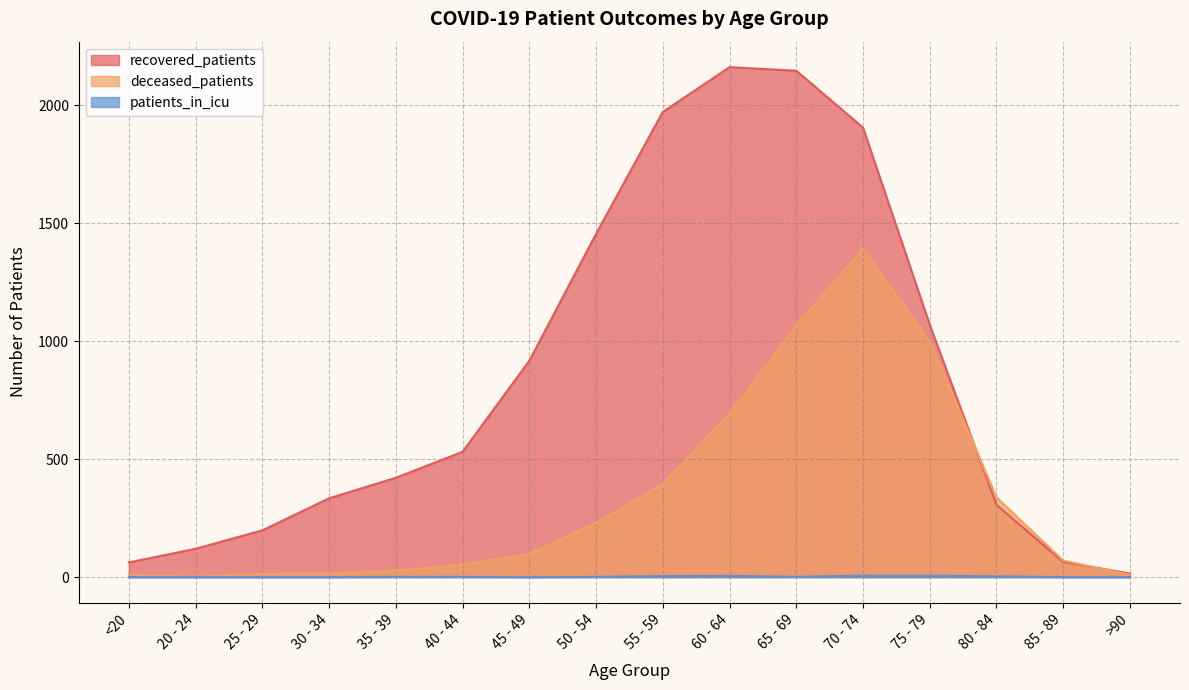

How many lines are shown in the chart?

3